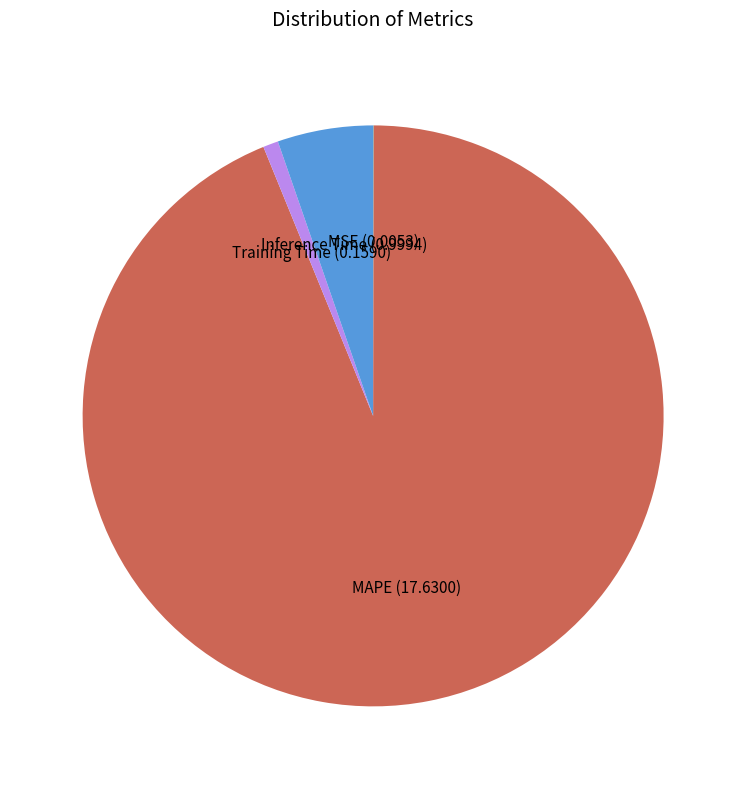

The Inference Time slice represents 1% of the pie. True or false?

False